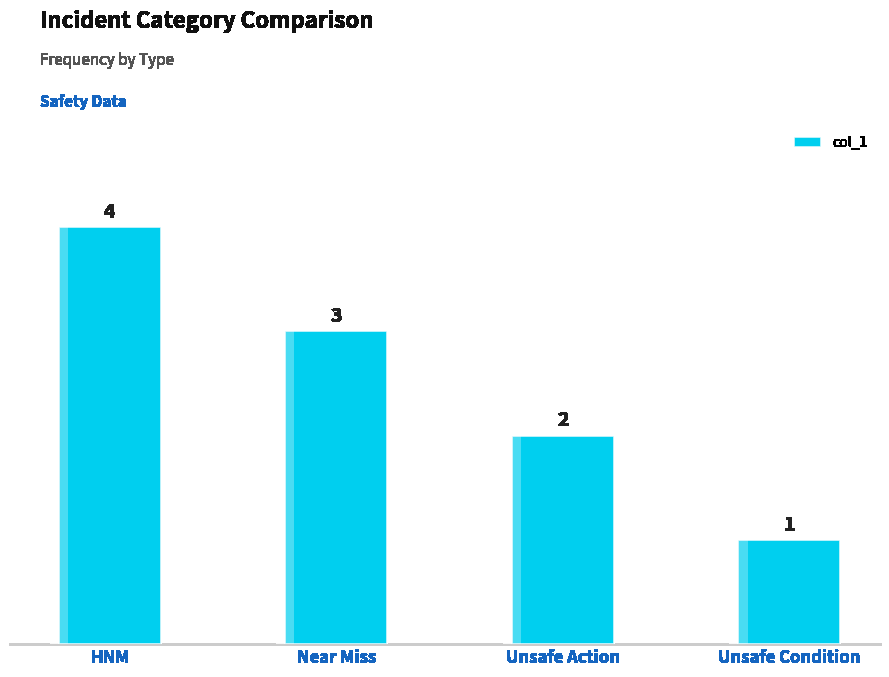

Is it true that the value at Unsafe Action is 3?

False